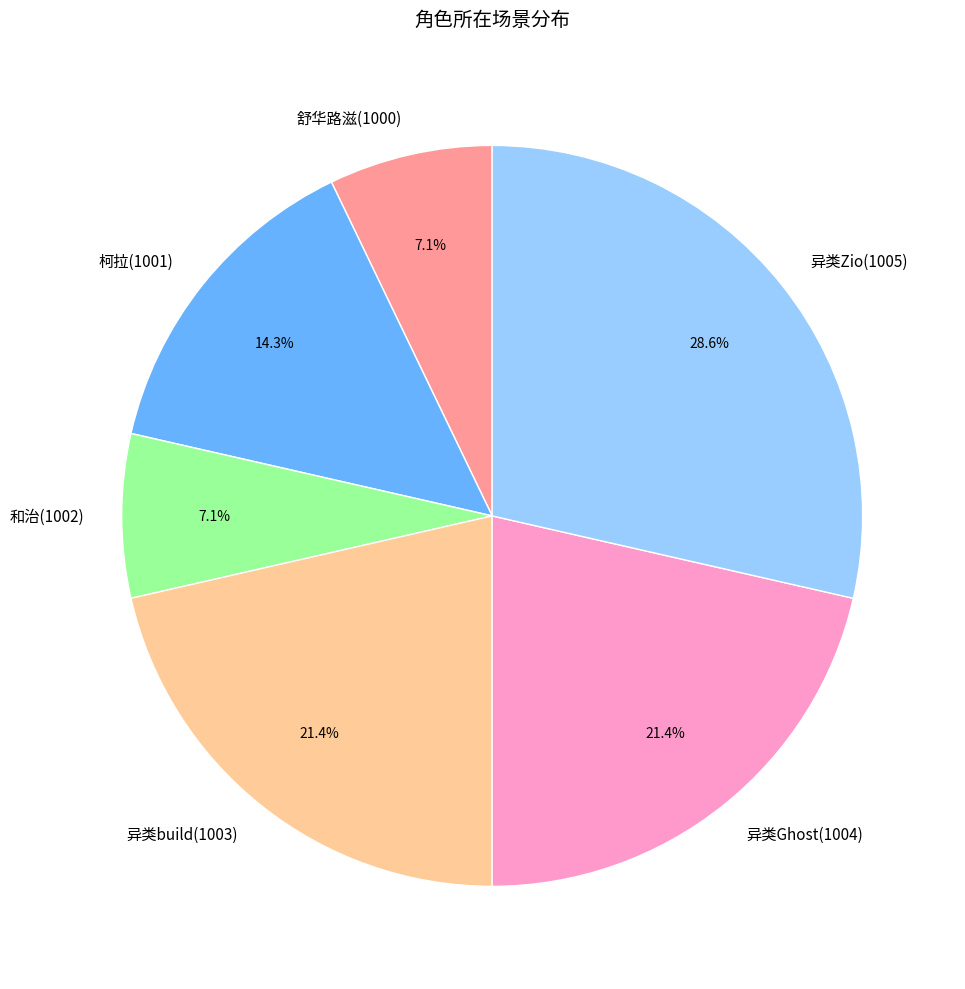

Which slice is the largest?

异类Zio(1005)